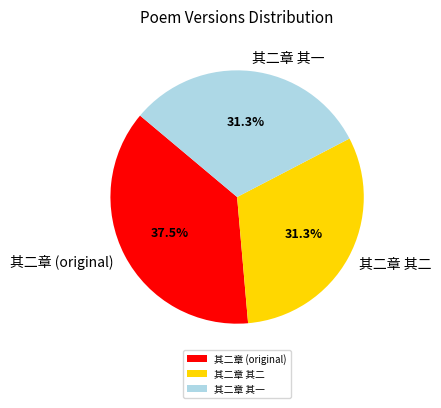

To the nearest percent, what is the difference between the largest and smallest slice percentages?

6%